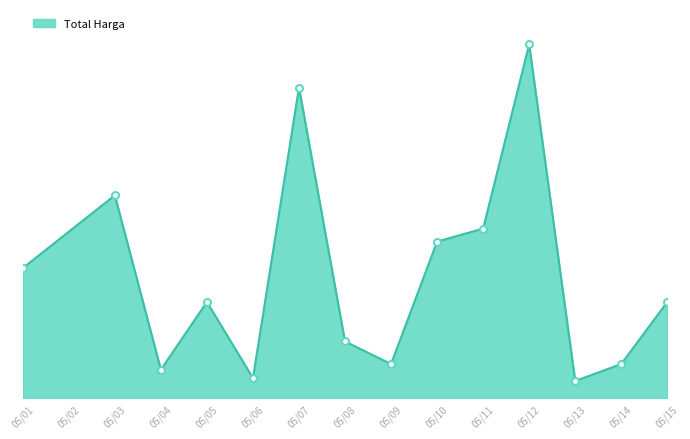

Does the chart display data point markers on the line(s)?

No